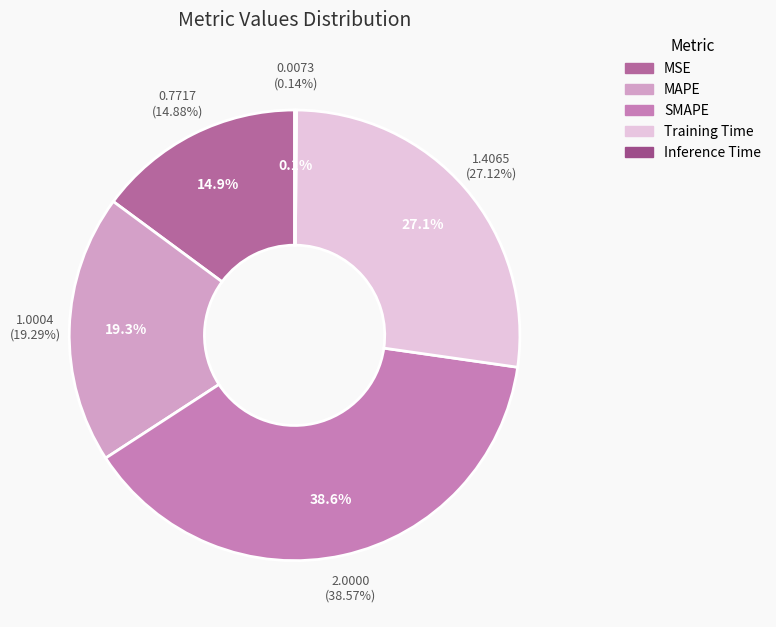

To the nearest percent, what is the difference between the MAPE and MSE slice percentages?

4%